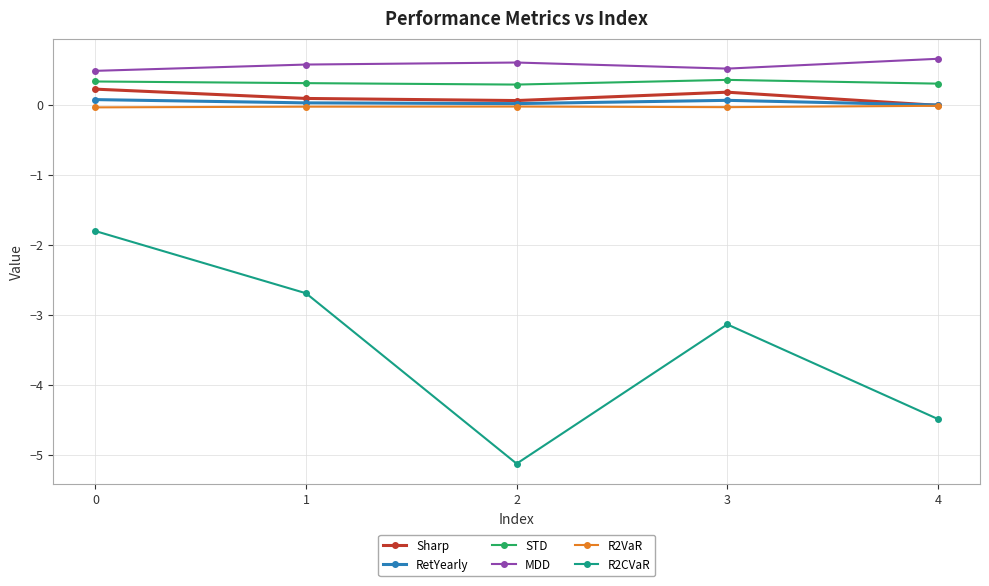

What is the sum of all MDD values?

2.8